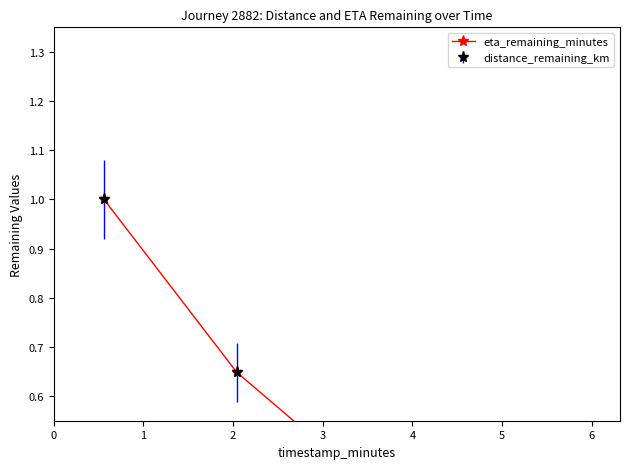

Rank the categories by value from highest to lowest.

0, 1, 2, 3